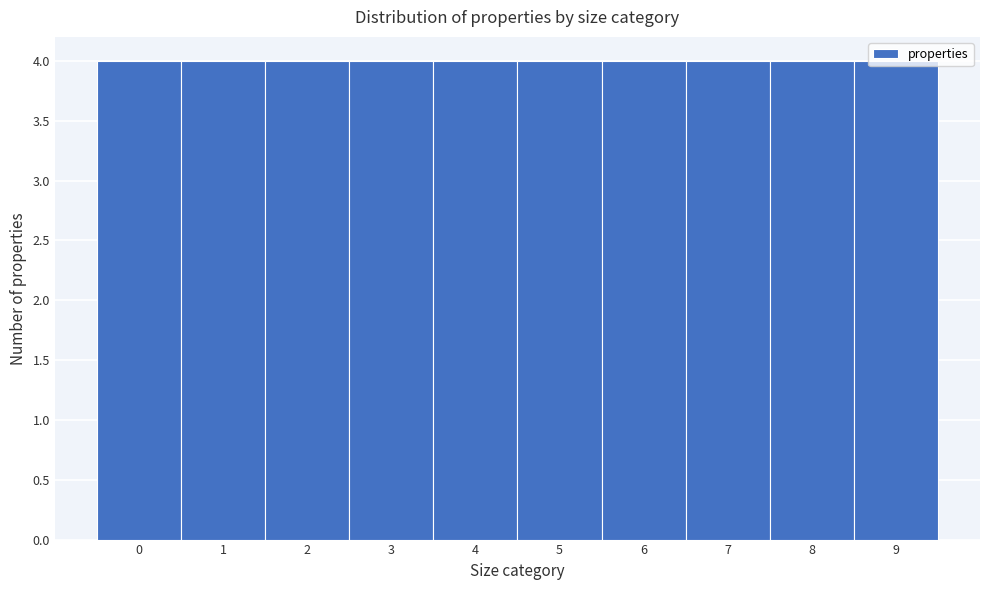

What is the height of the bar covering 8.5 to 9.5 on the x-axis? The values are not printed on the chart, so give them approximately, as read against the axis.

4